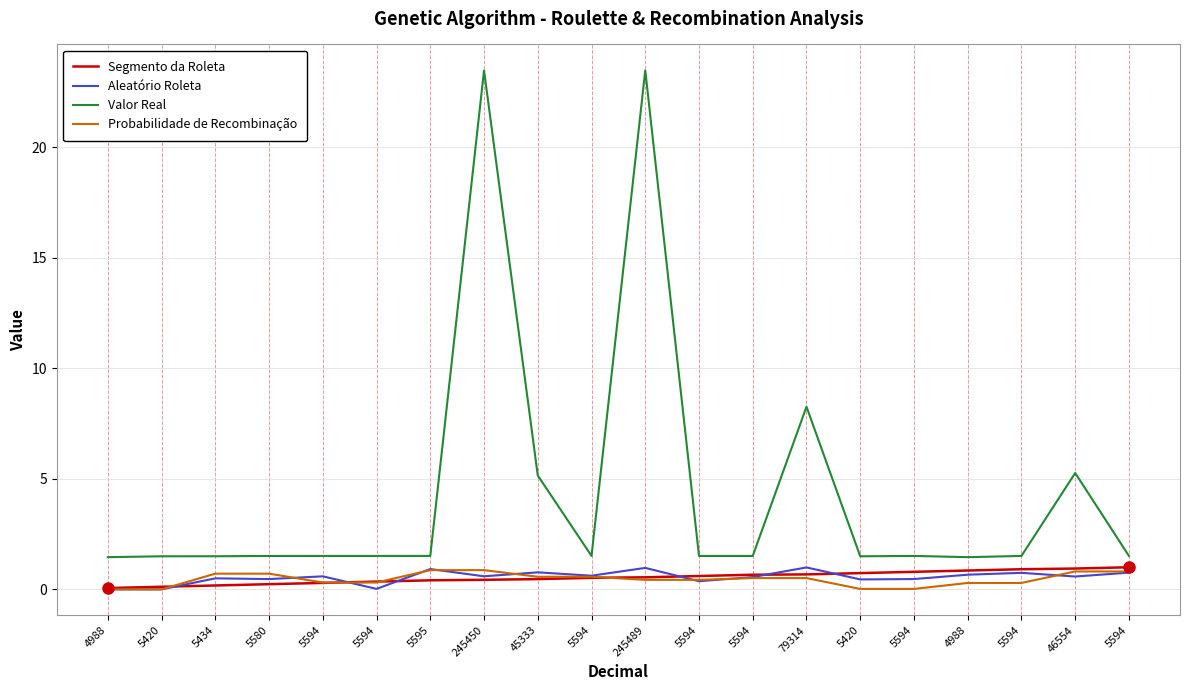

Reading left to right, transcribe all the data shown in this chart.

Segmento da Roleta: 0.1	0.1	0.2	0.2	0.3	0.4	0.4	0.4	0.5	0.5	0.5	0.6	0.7	0.7	0.7	0.8	0.9	0.9	0.9	1.0
Aleatório Roleta: 0.0	0.0	0.5	0.5	0.6	0.0	0.9	0.6	0.8	0.6	1.0	0.4	0.6	1.0	0.5	0.5	0.7	0.7	0.6	0.8
Valor Real: 1.5	1.5	1.5	1.5	1.5	1.5	1.5	23.5	5.2	1.5	23.5	1.5	1.5	8.3	1.5	1.5	1.5	1.5	5.3	1.5
Probabilidade de Recombinação: 0.0	0.0	0.7	0.7	0.3	0.3	0.9	0.9	0.6	0.6	0.4	0.4	0.5	0.5	0.0	0.0	0.3	0.3	0.8	0.8